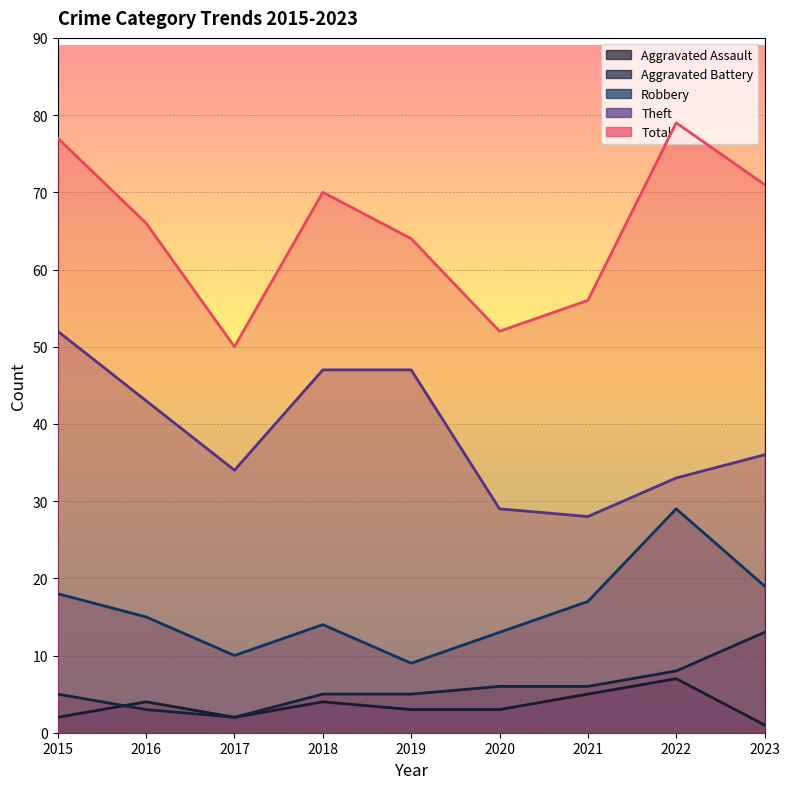

The value of Aggravated Assault at 2021 is 5. True or false?

True